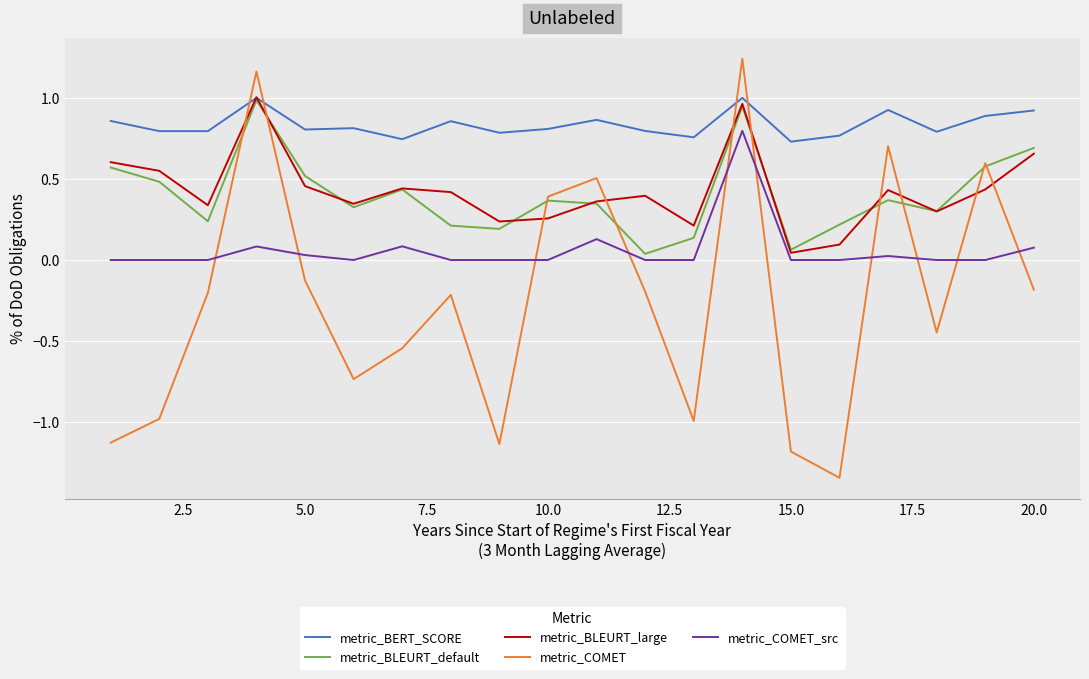

How many categories are shown in the chart?

20